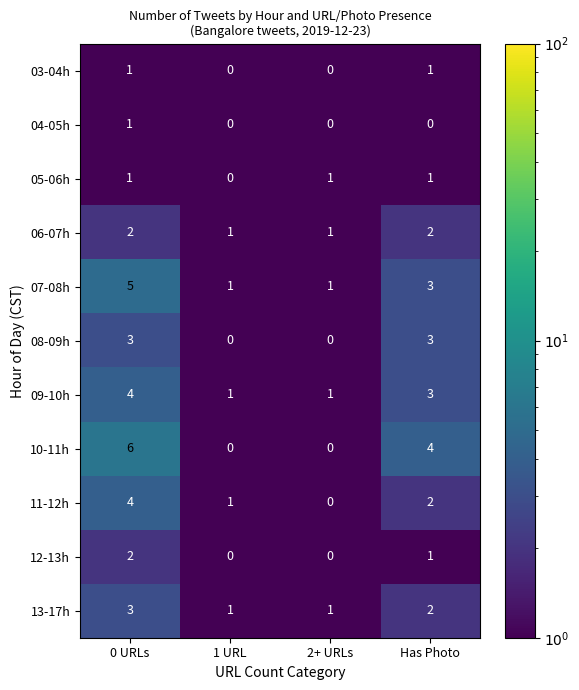

At how many categories does at least one series exceed 5?

1